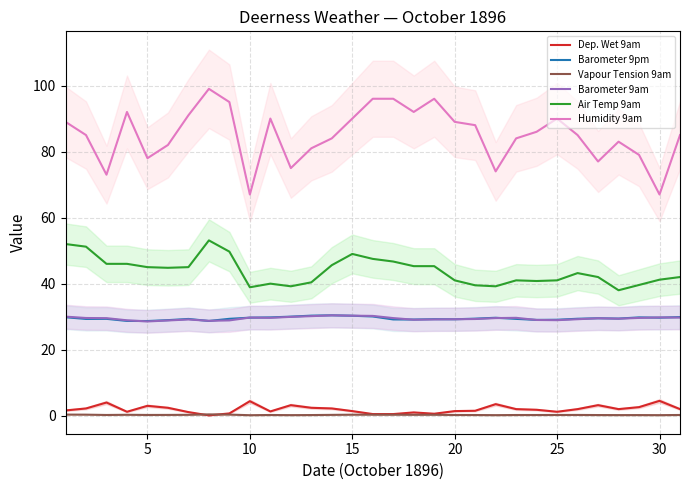

True or false: Vapour Tension 9am has a value of 0.2 at 5.

True